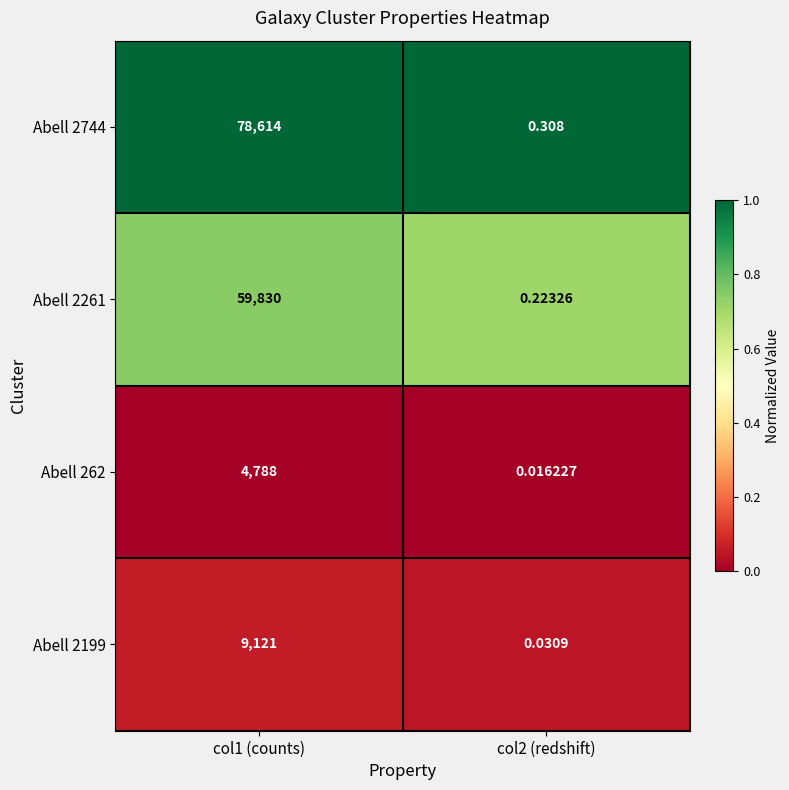

At how many categories does at least one series exceed 0?

2